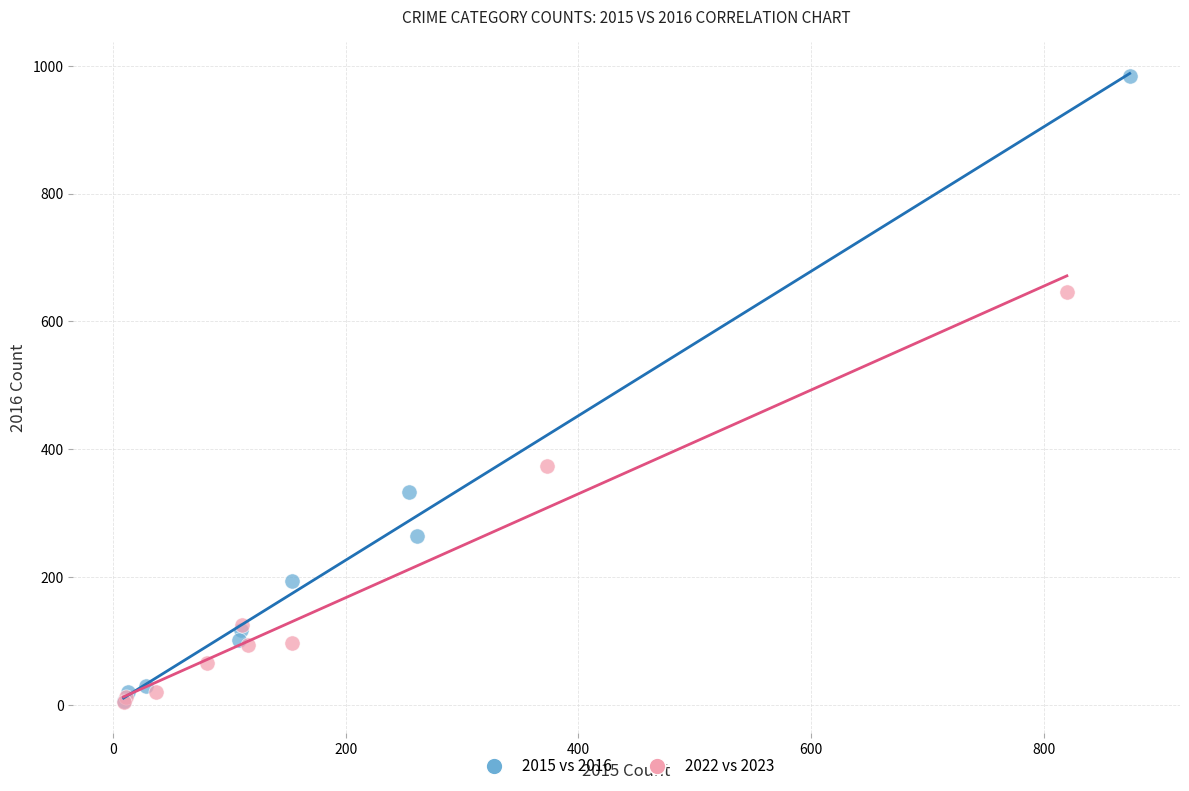

Which series reaches the maximum Y coordinate?

2015 vs 2016